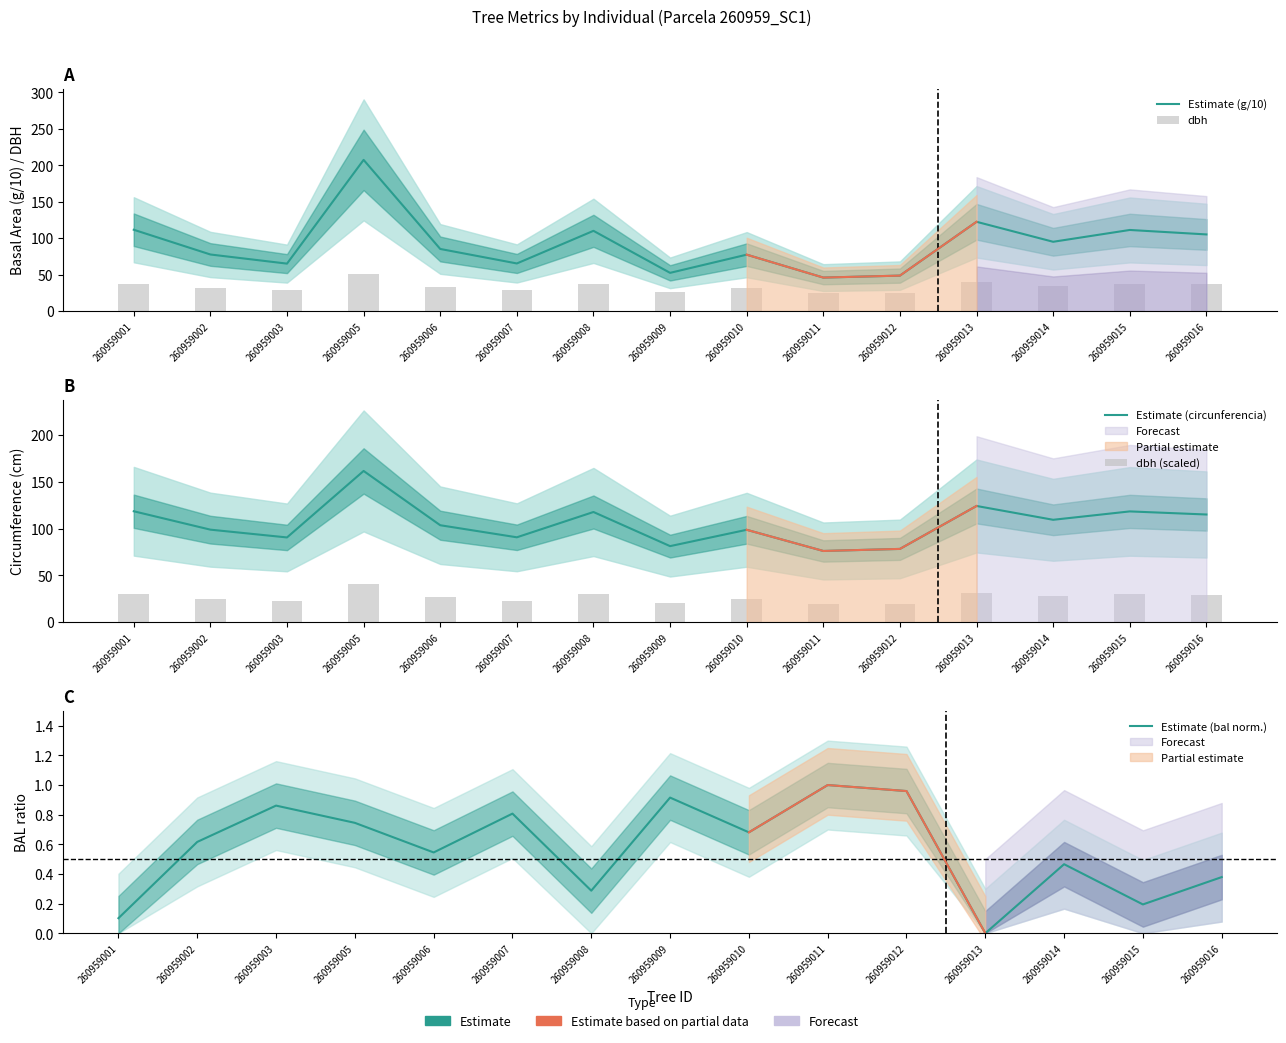

What is the spread (max minus min) of values at 260959008?

117.4